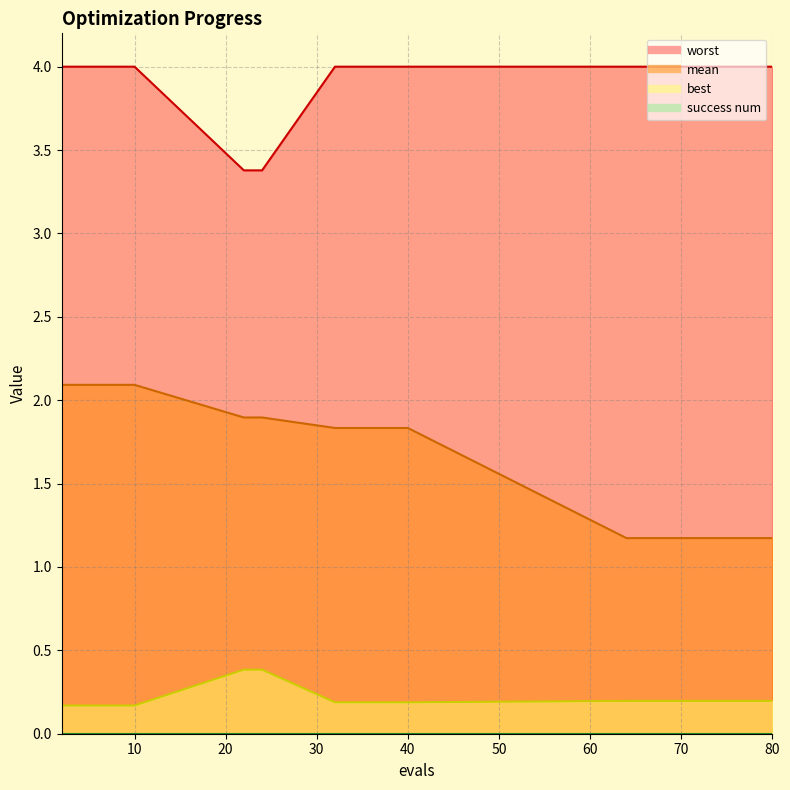

How many lines are shown in the chart?

3